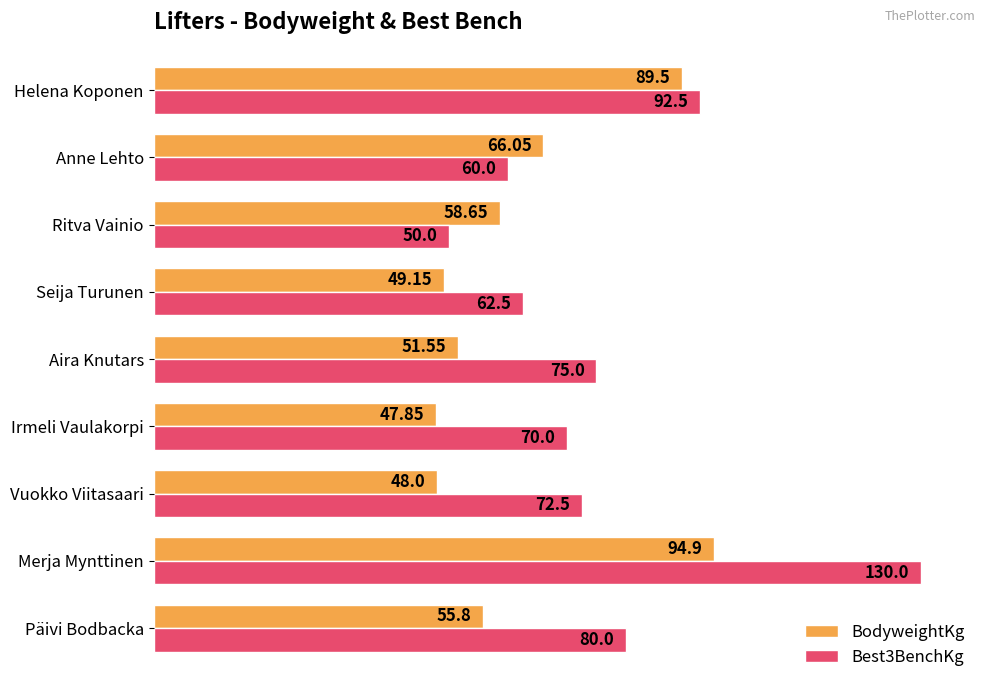

Between Vuokko Viitasaari and Ritva Vainio, which series saw the biggest shift?

Best3BenchKg